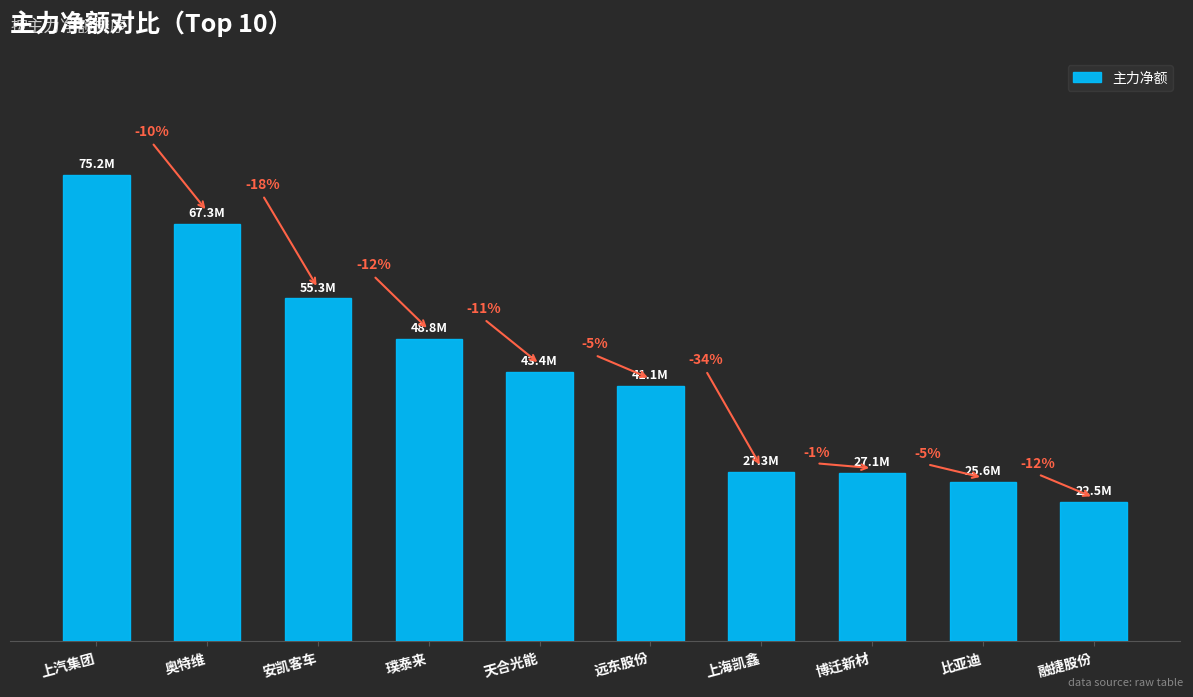

Reading right to left, list all the values displayed in this chart.

融捷股份=22537652	比亚迪=25637216	博迁新材=27126952	上海凯鑫=27277796	远东股份=41139523	天合光能=43437257	璞泰来=48784411	安凯客车=55288395	奥特维=67311311	上汽集团=75185857